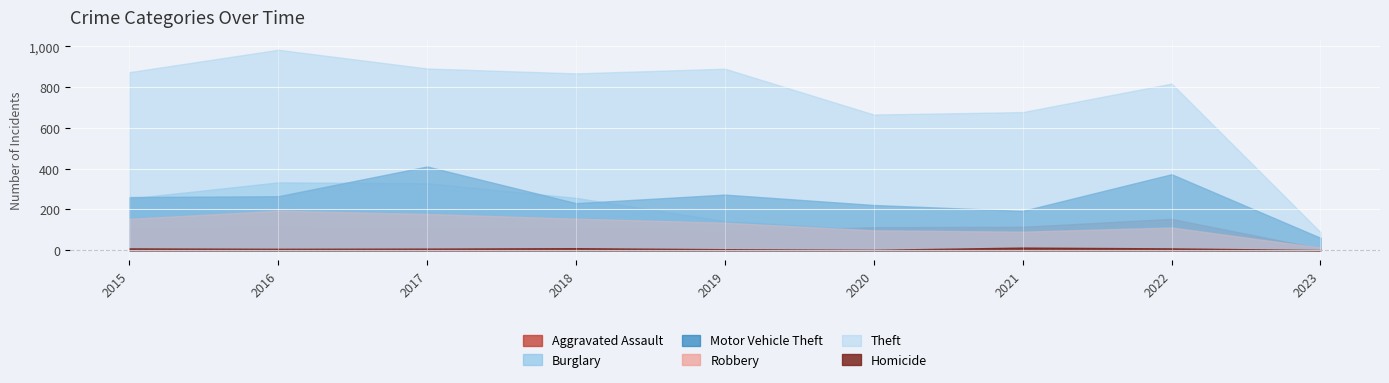

Is the value of Burglary at 2018 greater than the value of Theft at 2020?

No